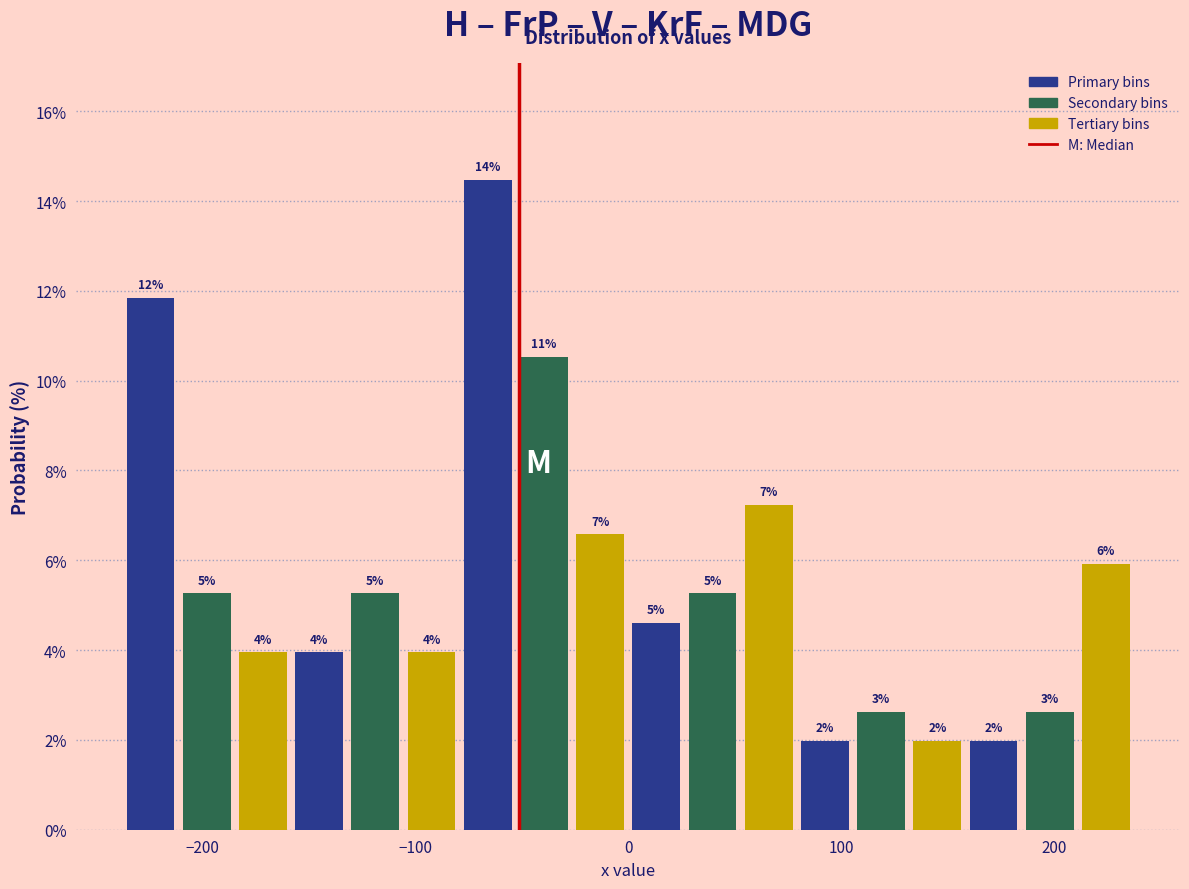

Around what value on the x-axis is the tallest bar? Give the approximate position of its centre, as read against the axis.

-70